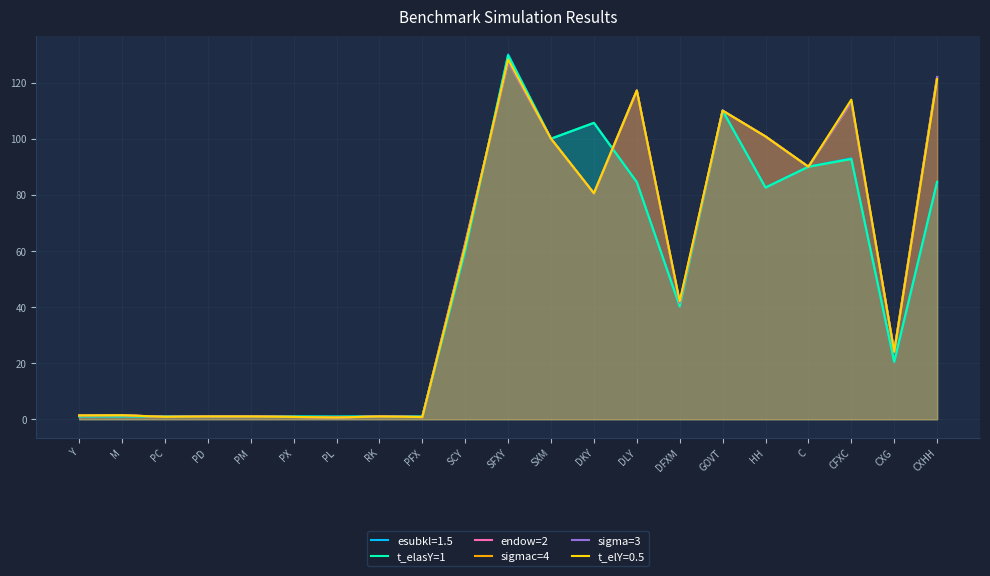

How many categories are shown in the chart?

21